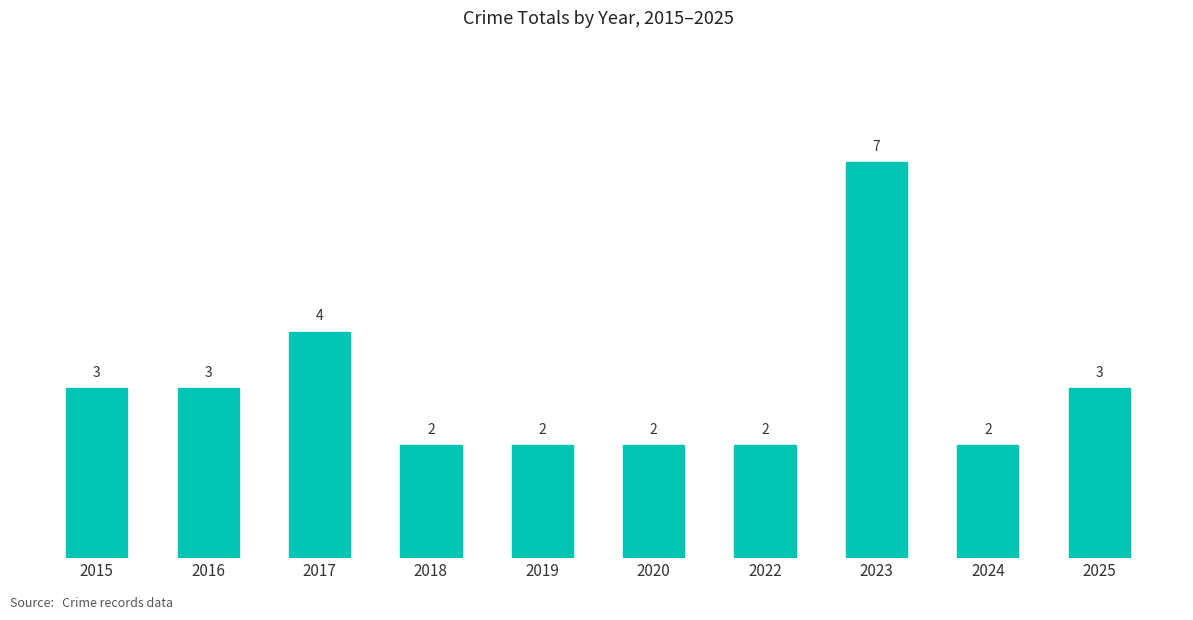

How many values are between 2 and 3?

8